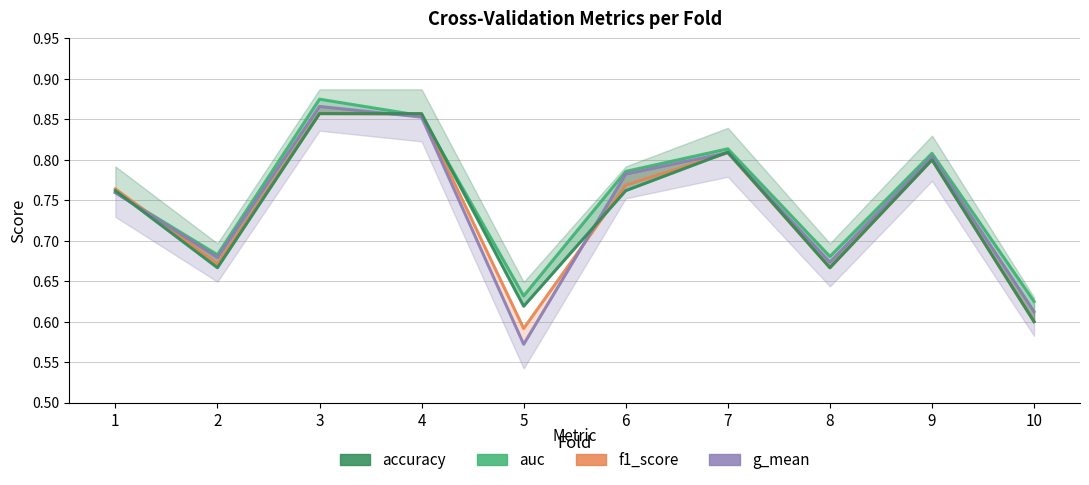

The value of g_mean at 1 is 0.4. True or false?

False